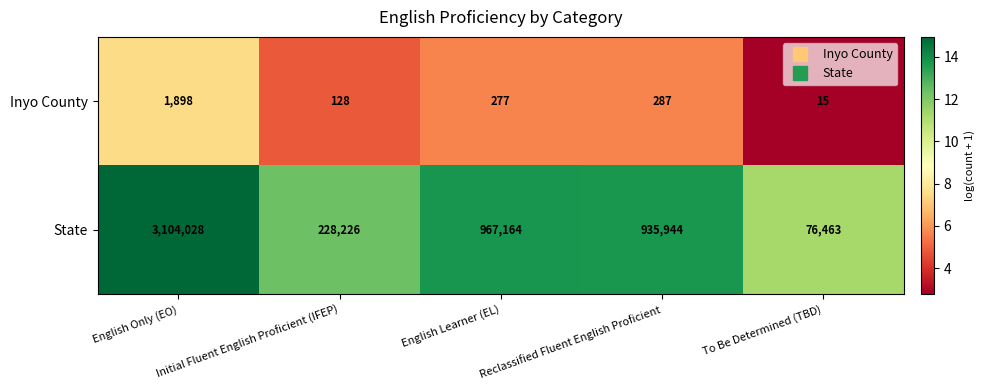

Which series changed the most between English Only (EO) and To Be Determined (TBD)?

State